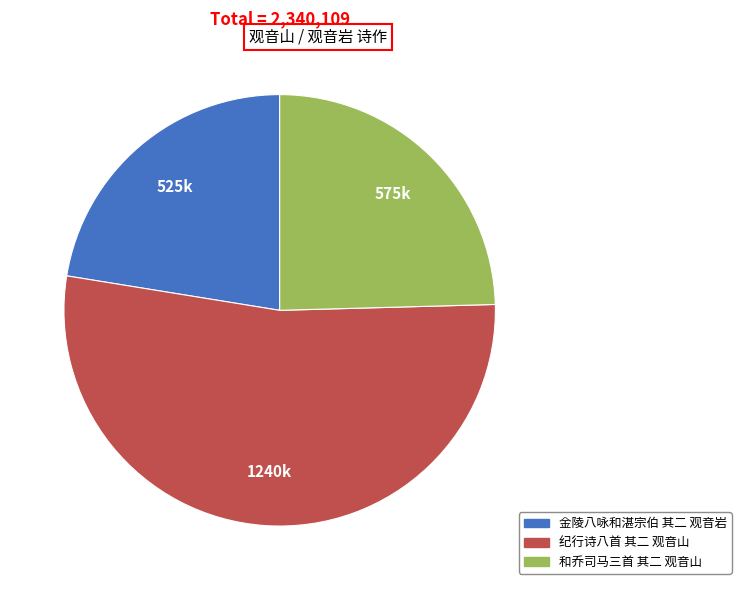

True or false: 金陵八咏和湛宗伯 其二 观音岩 accounts for 22% of the total.

True